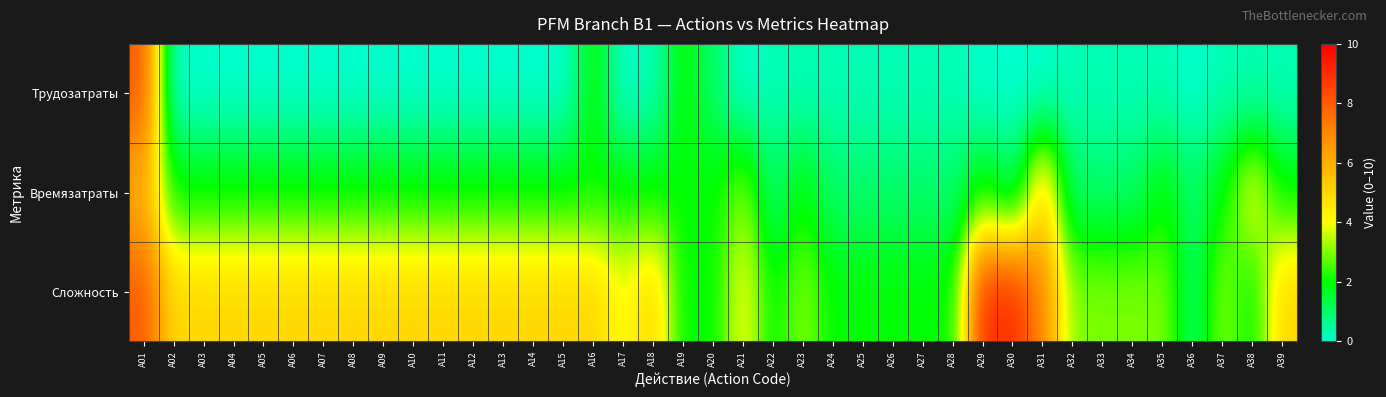

List the series in order of their peak value, lowest first.

Времязатраты, Трудозатраты, Сложность